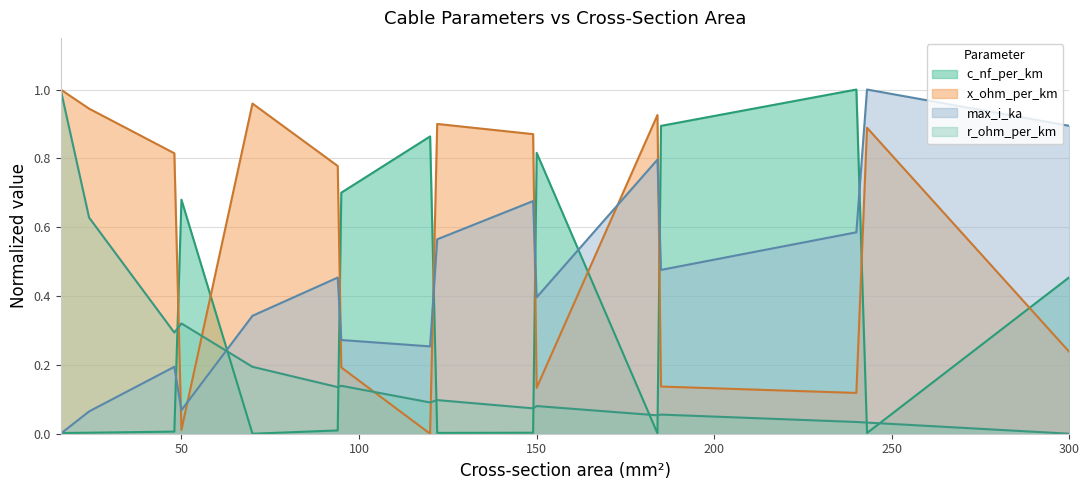

How many values in c_nf_per_km are above zero?

15